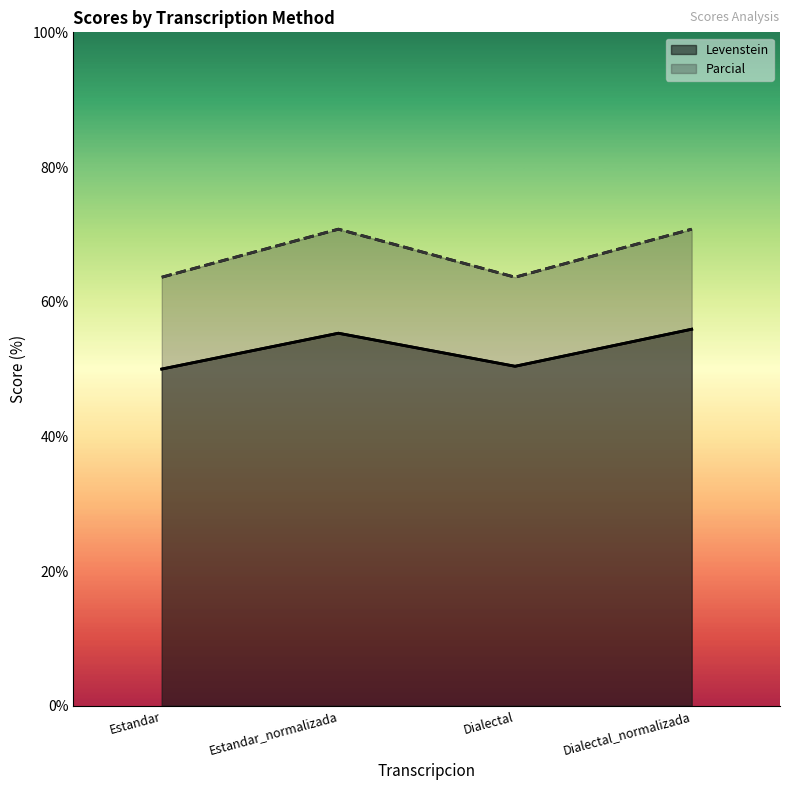

Which series changed the most between Estandar_normalizada and Dialectal_normalizada?

Levenstein